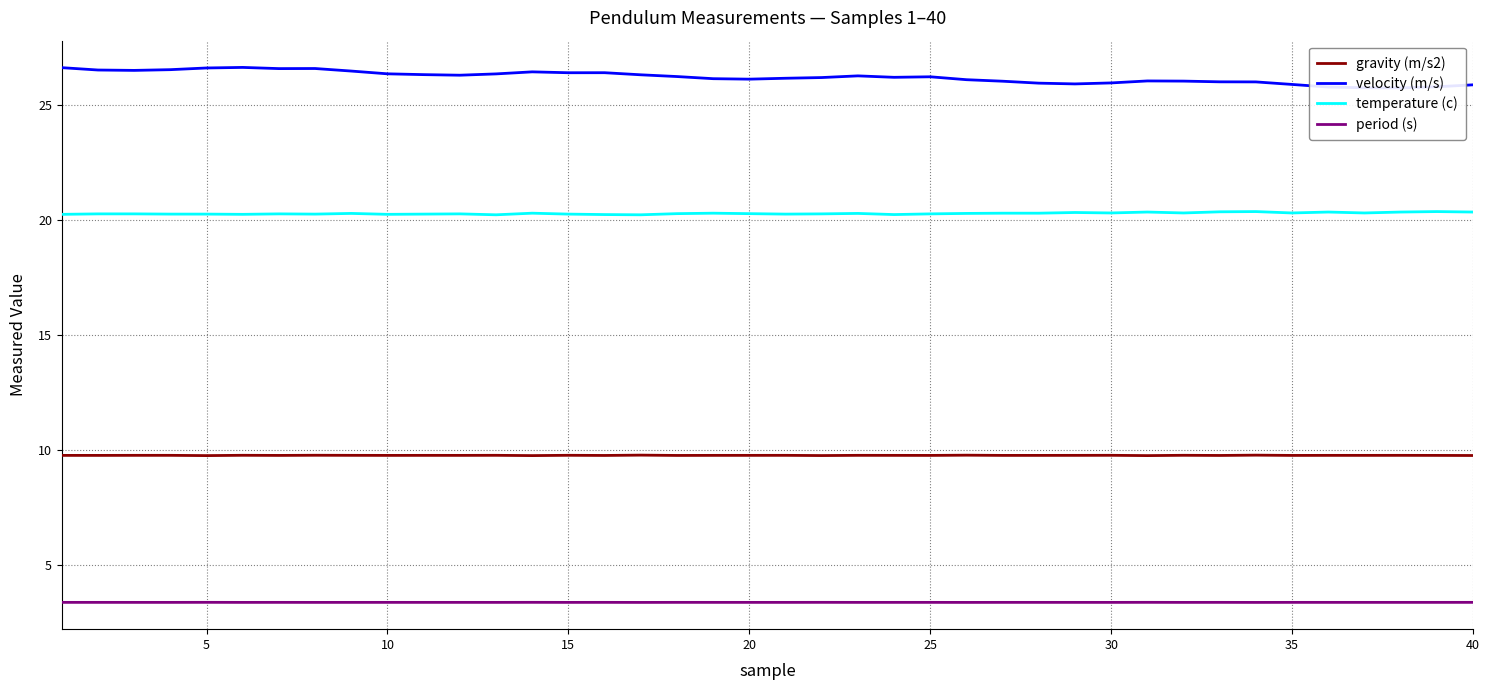

How many interior local valleys does the velocity (m/s) series have?

8